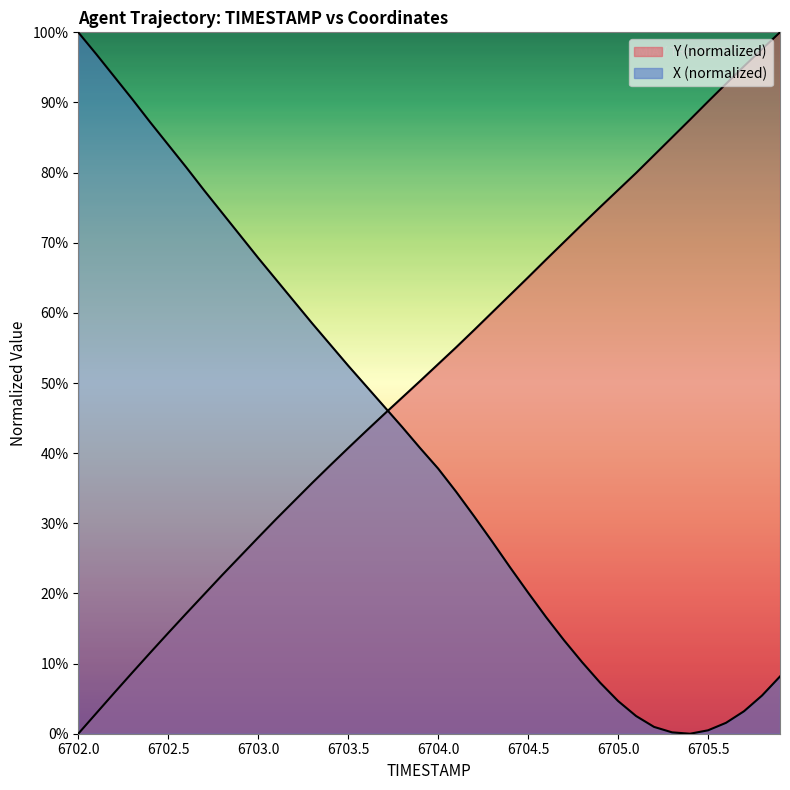

What is the label of the 17th point from the left?

6703.6